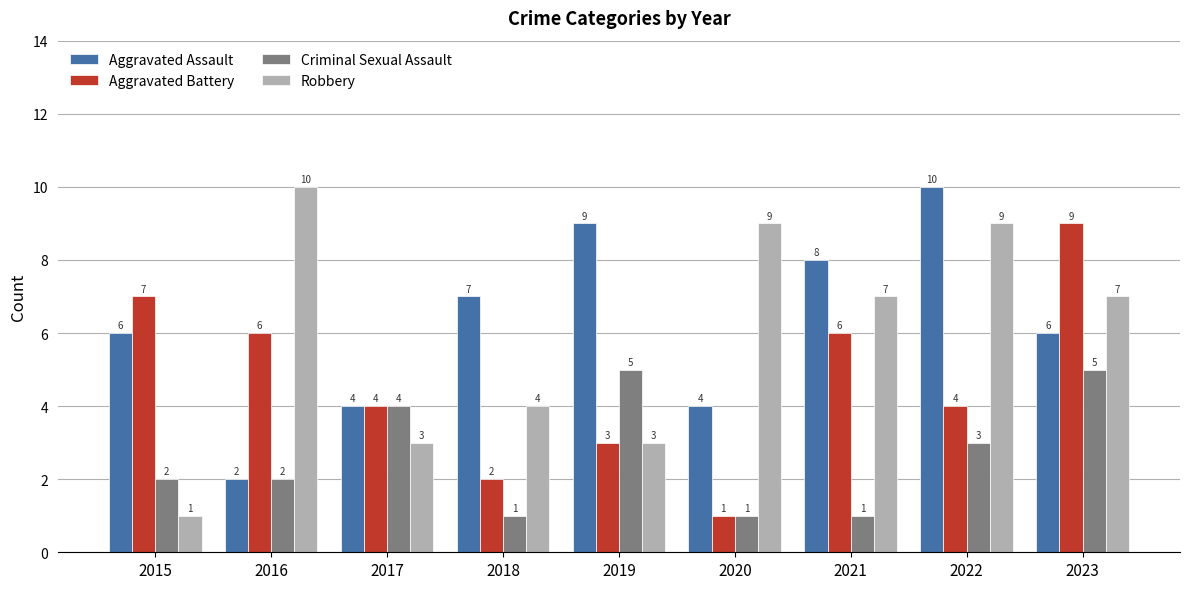

What is the minimum value for Aggravated Assault?

2